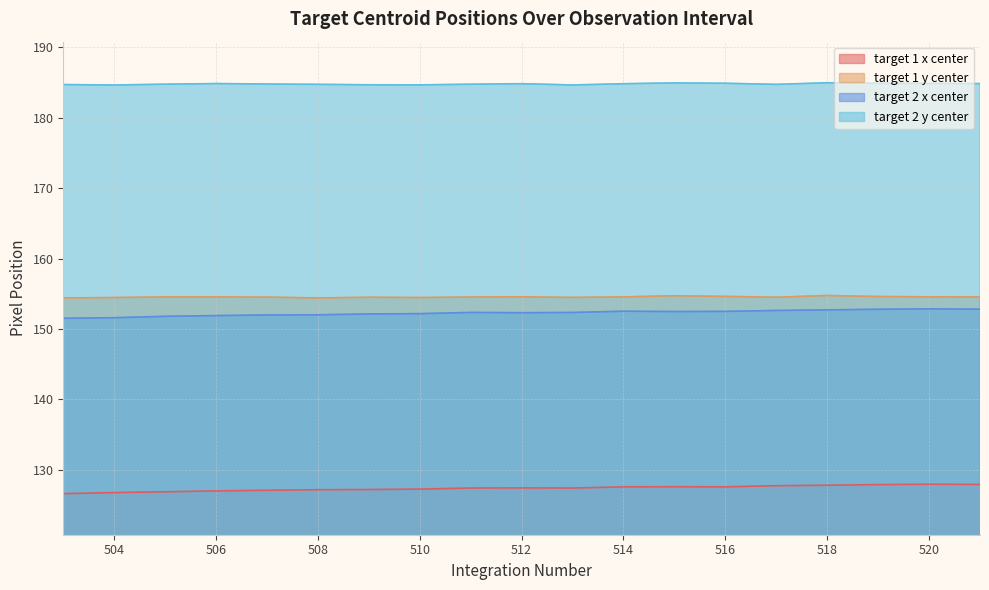

True or false: target 2 x center and target 1 x center cross at least once.

False